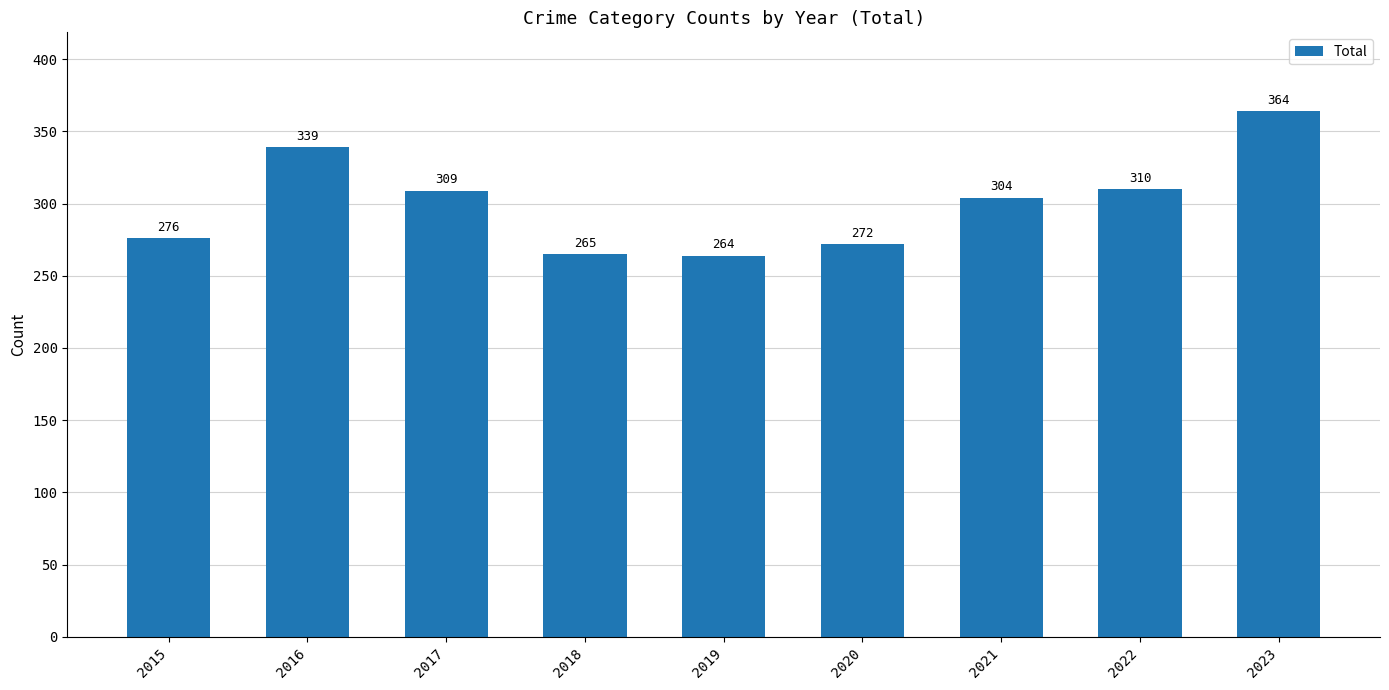

How many data points are less than 304?

4